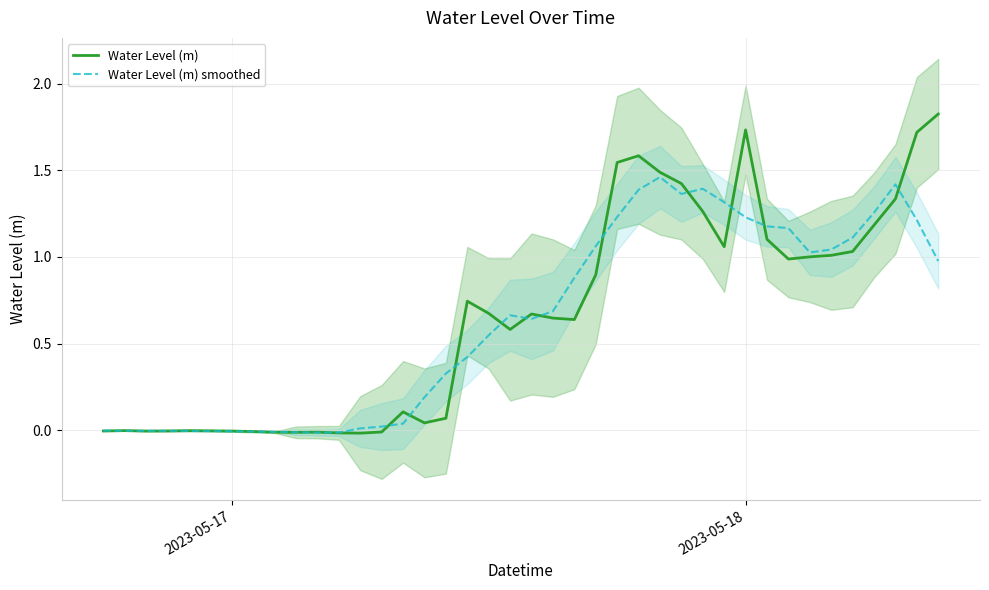

Rank the series by their maximum value, from highest to lowest.

Water Level (m), Water Level (m) smoothed